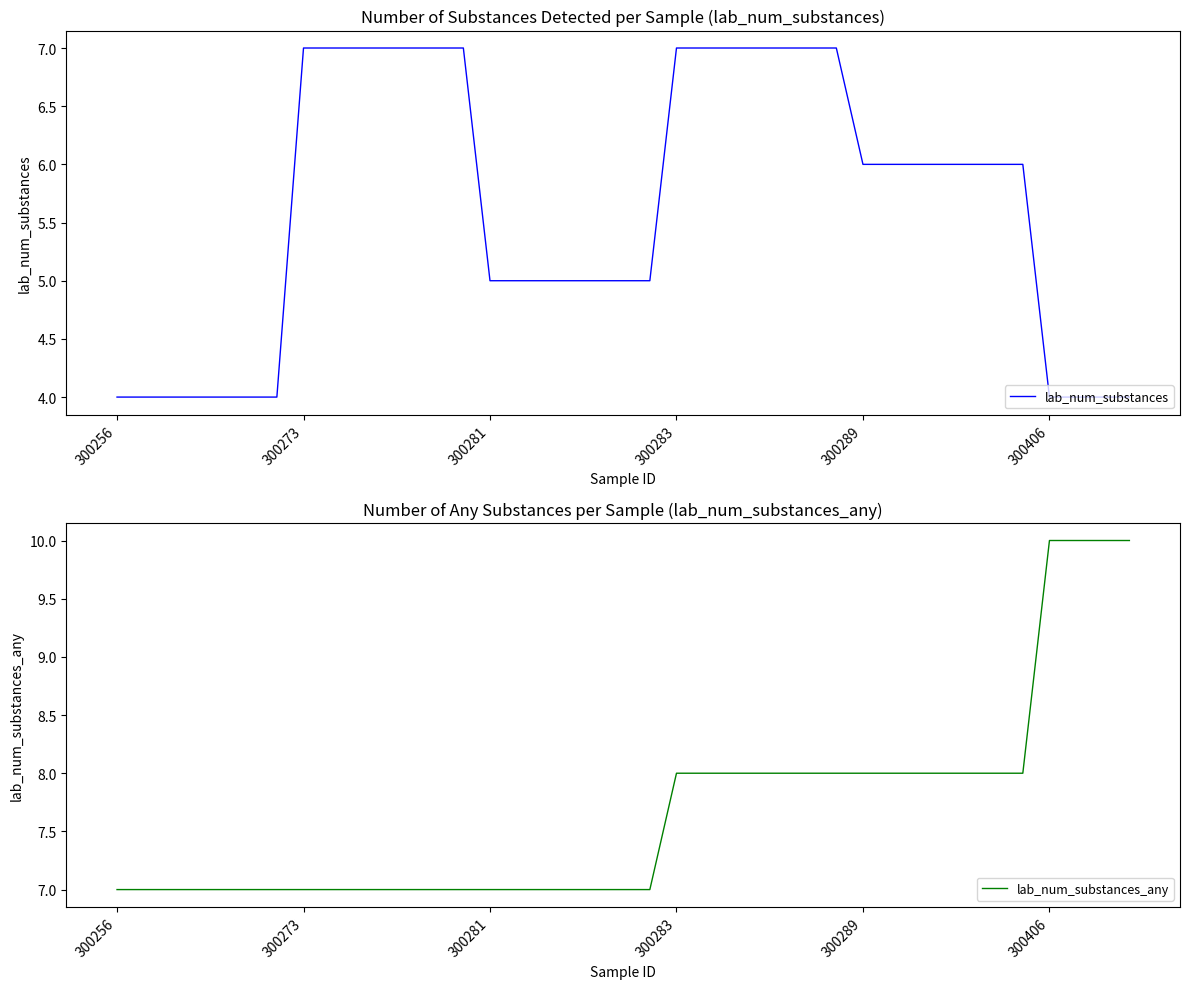

How many lab_num_substances values are between 4 and 7?

39